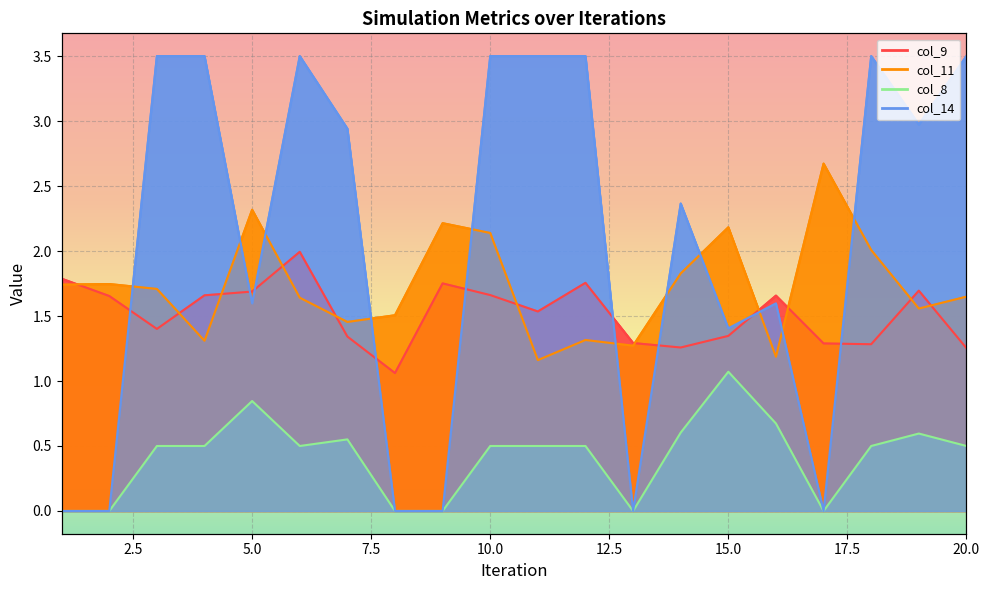

Rank the series by their maximum value, from lowest to highest.

col_8, col_9, col_11, col_14